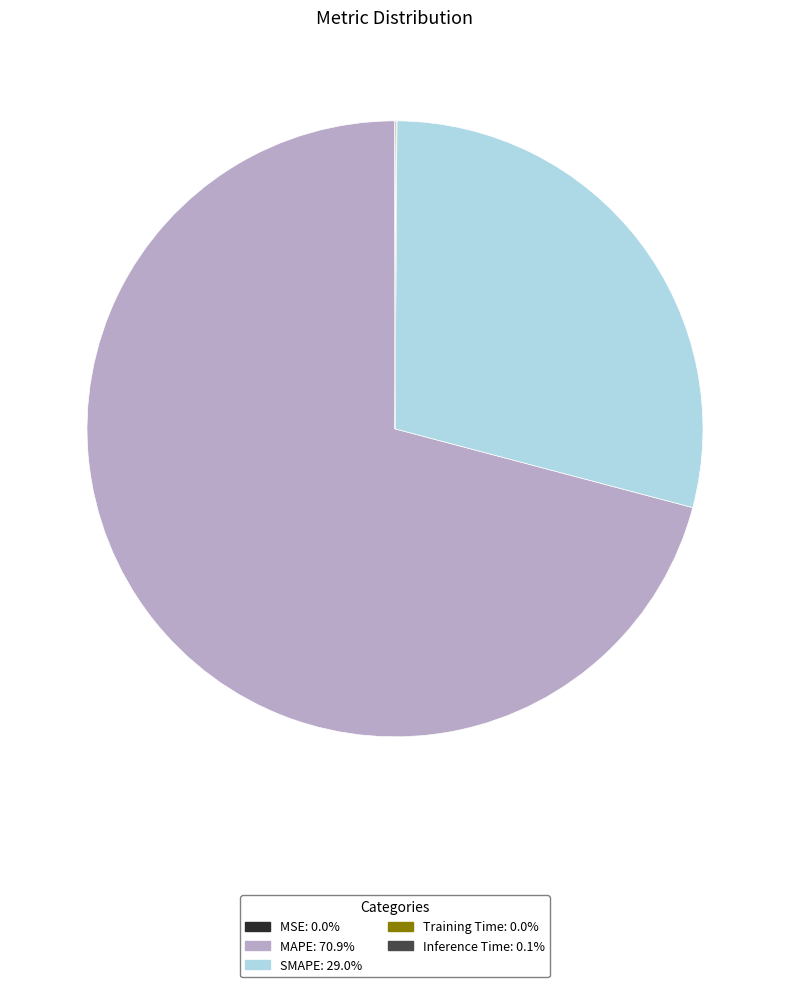

Is MAPE: 70.9% the majority of the pie?

Yes